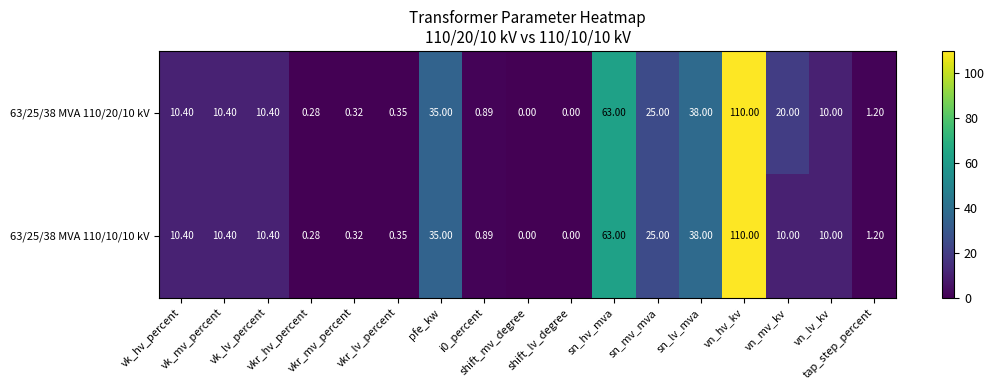

How many data points in 63/25/38 MVA 110/10/10 kV are less than 10?

7